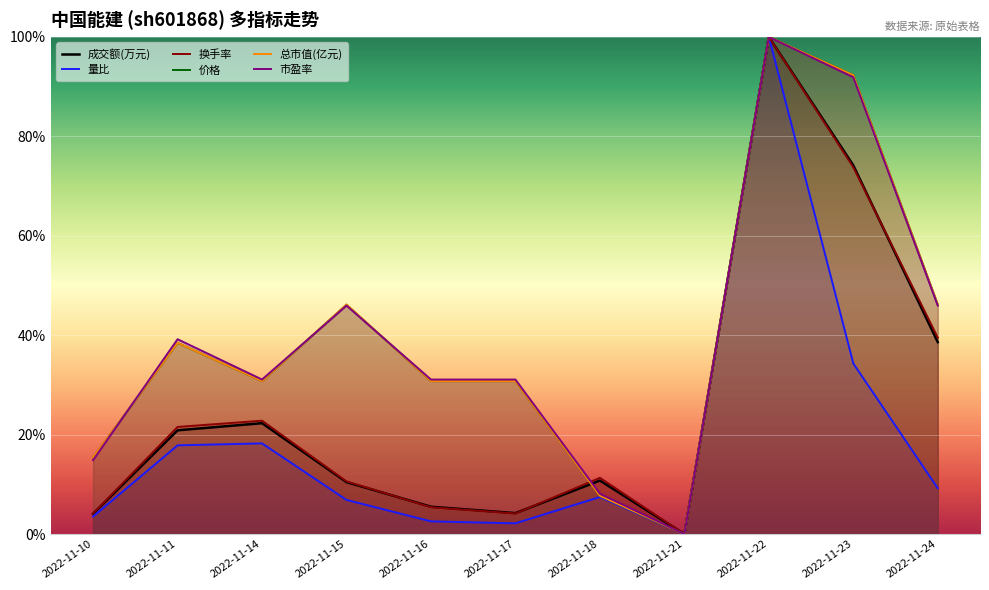

At which category is the sum across all series the highest?

2022-11-22